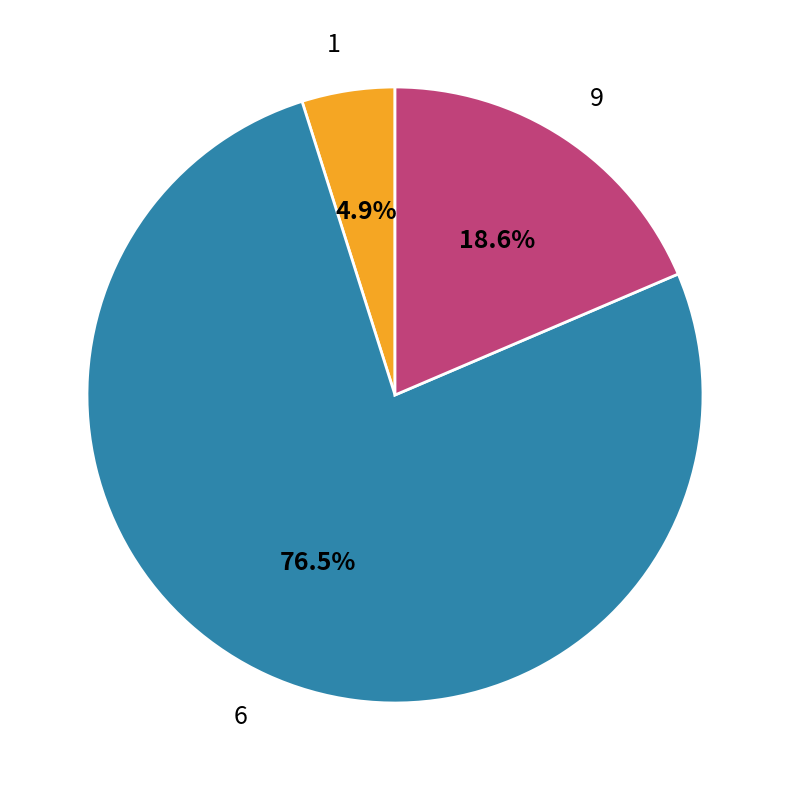

Which slice is the largest?

6